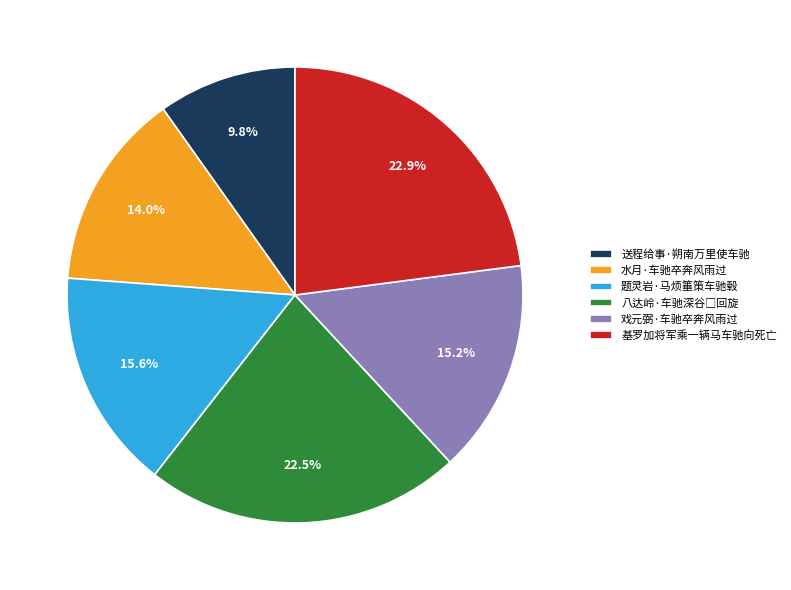

The 基罗加将军乘一辆马车驰向死亡 slice represents 23% of the pie. True or false?

True